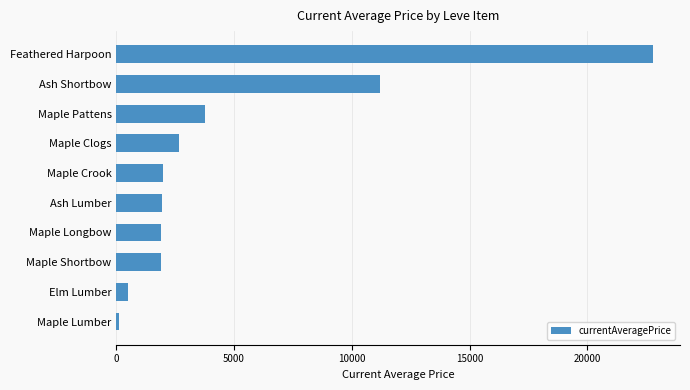

Which has a higher value, Ash Shortbow or Ash Lumber?

Ash Shortbow